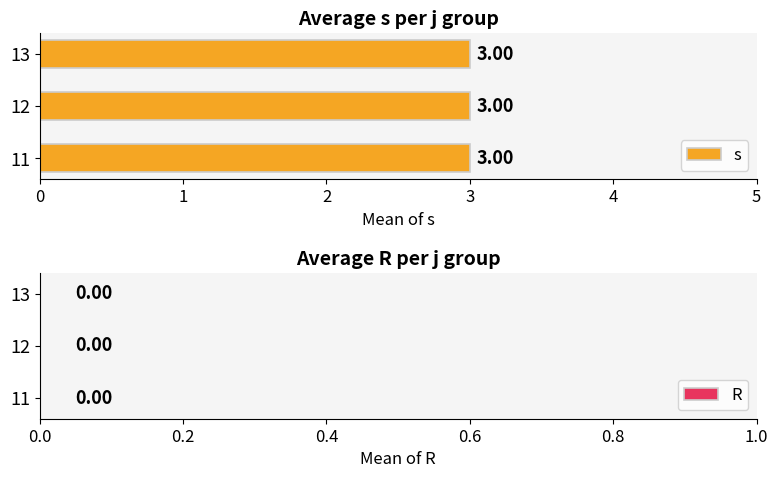

Between 11 and 12, which series saw the biggest shift?

s